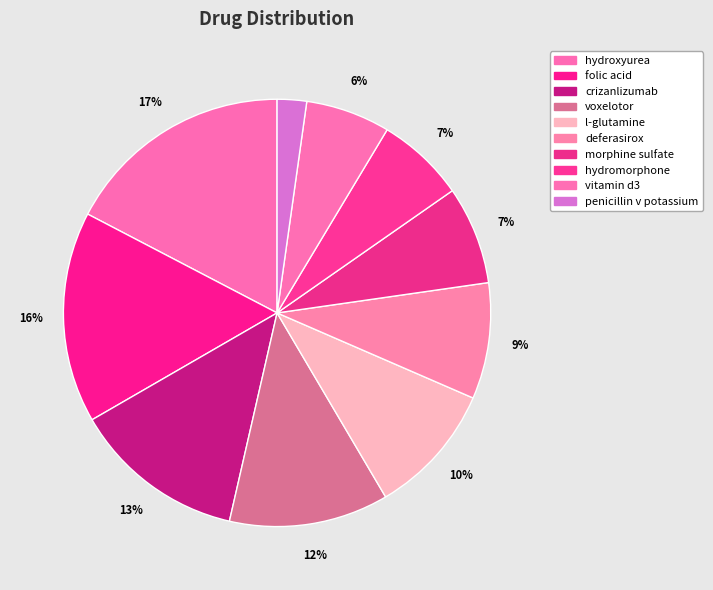

Does voxelotor account for over 50% of the chart?

No